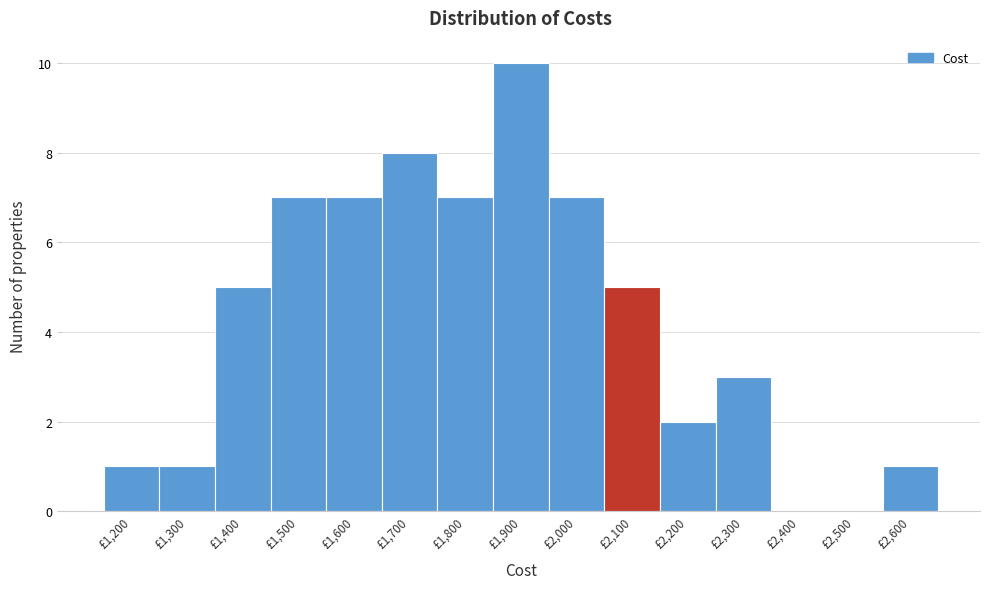

Reading right to left, extract all data points from this chart.

£2,600=1	£2,500=0	£2,400=0	£2,300=3	£2,200=2	£2,100=5	£2,000=7	£1,900=10	£1,800=7	£1,700=8	£1,600=7	£1,500=7	£1,400=5	£1,300=1	£1,200=1